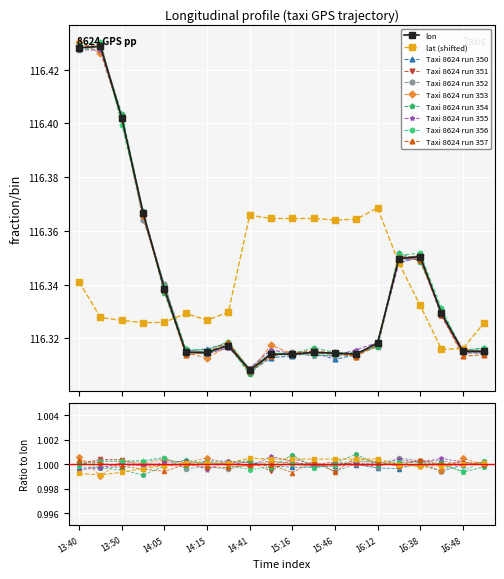

Reading right to left, list all the values displayed in this chart.

lon: 16:53=116.3	16:48=116.3	16:43=116.3	16:38=116.4	16:33=116.3	16:12=116.3	16:01=116.3	15:46=116.3	15:26=116.3	15:16=116.3	15:01=116.3	14:41=116.3	14:20=116.3	14:15=116.3	14:10=116.3	14:05=116.3	14:00=116.4	13:50=116.4	13:45=116.4	13:40=116.4
lat: 16:53=116.3	16:48=116.3	16:43=116.3	16:38=116.3	16:33=116.3	16:12=116.4	16:01=116.4	15:46=116.4	15:26=116.4	15:16=116.4	15:01=116.4	14:41=116.4	14:20=116.3	14:15=116.3	14:10=116.3	14:05=116.3	14:00=116.3	13:50=116.3	13:45=116.3	13:40=116.3